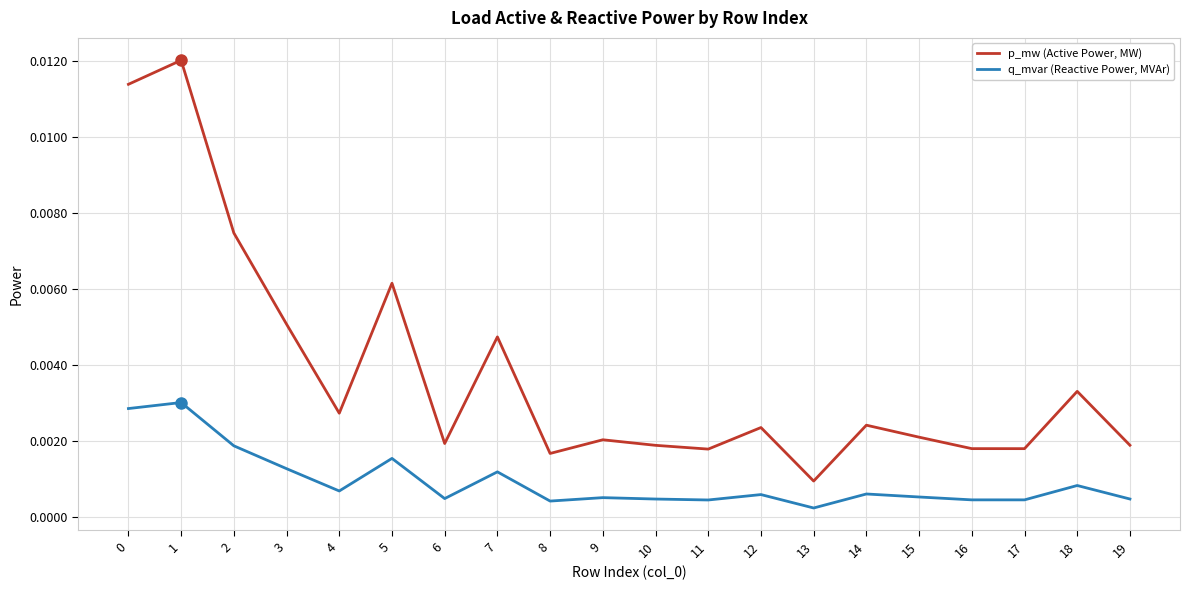

Rank the series at 12 from highest to lowest value.

p_mw (Active Power, MW), q_mvar (Reactive Power, MVAr)